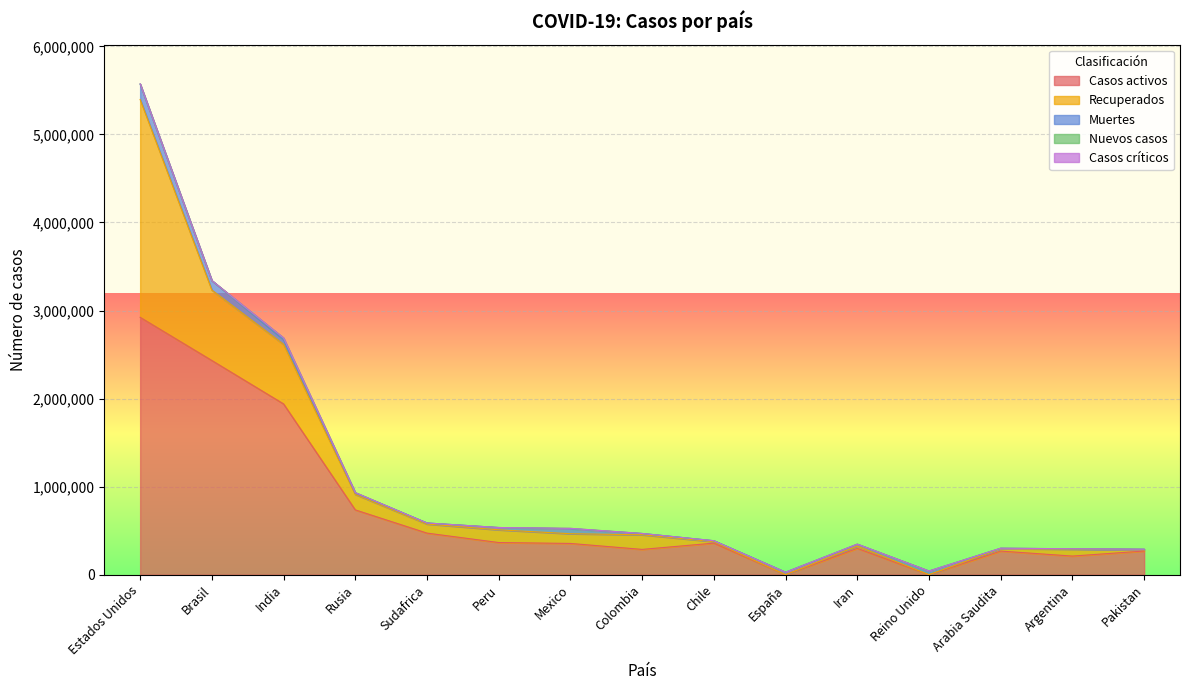

Reading left to right, list all the values displayed in this chart.

Casos activos: 2922964	2432456	1939454	736101	472377	365367	355101	287436	358828	0	299157	0	268385	211702	269087
Recuperados: 2474033	799862	677239	175904	103129	144298	110304	165799	16666	0	26489	0	28093	77164	13953
Muertes: 173148	107879	51280	15740	11839	26281	56757	15097	10452	28617	19804	41369	3436	5703	6175
Nuevos casos: 3513	0	20657	4892	0	0	4448	0	0	0	2247	713	1372	0	498
Casos críticos: 0	0	0	0	0	0	0	0	0	0	0	0	0	0	0